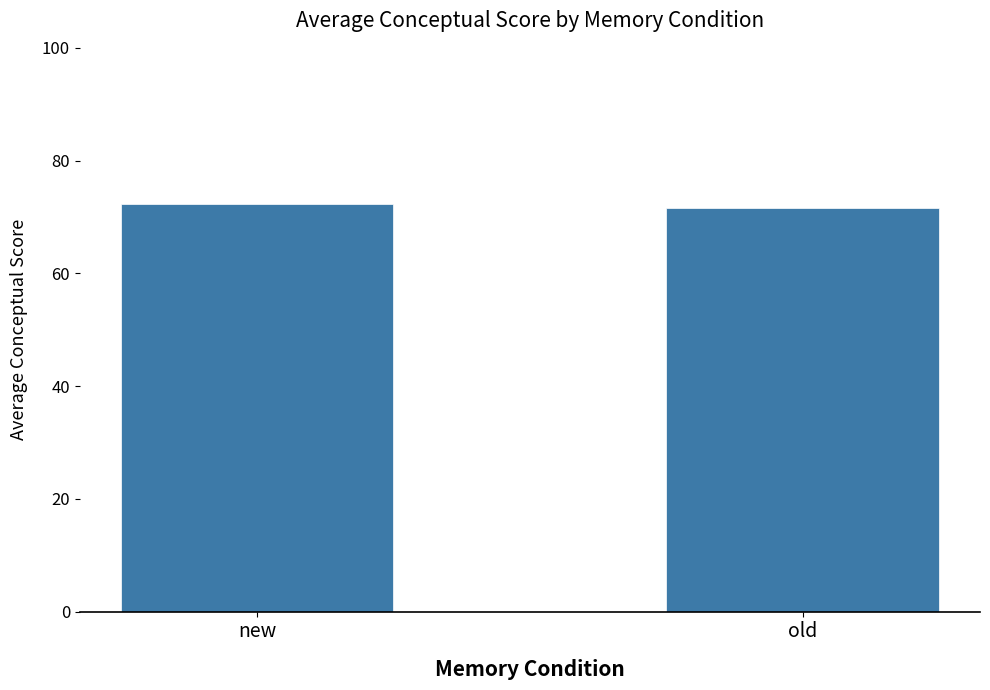

What is the sum of the values at new and old?

144.1